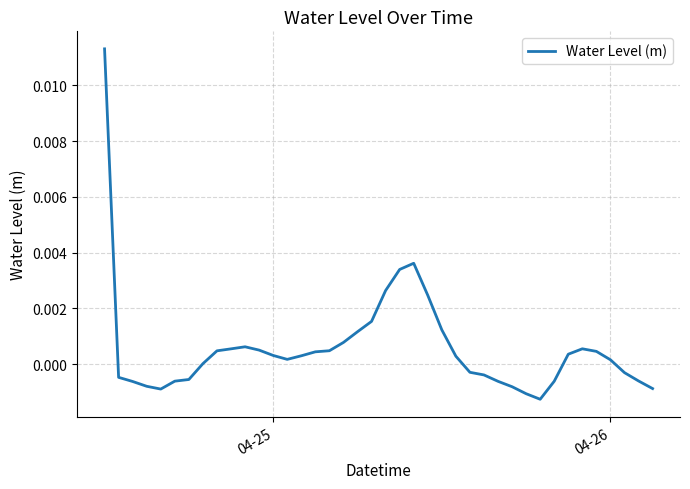

Does the chart display data point markers on the line(s)?

No